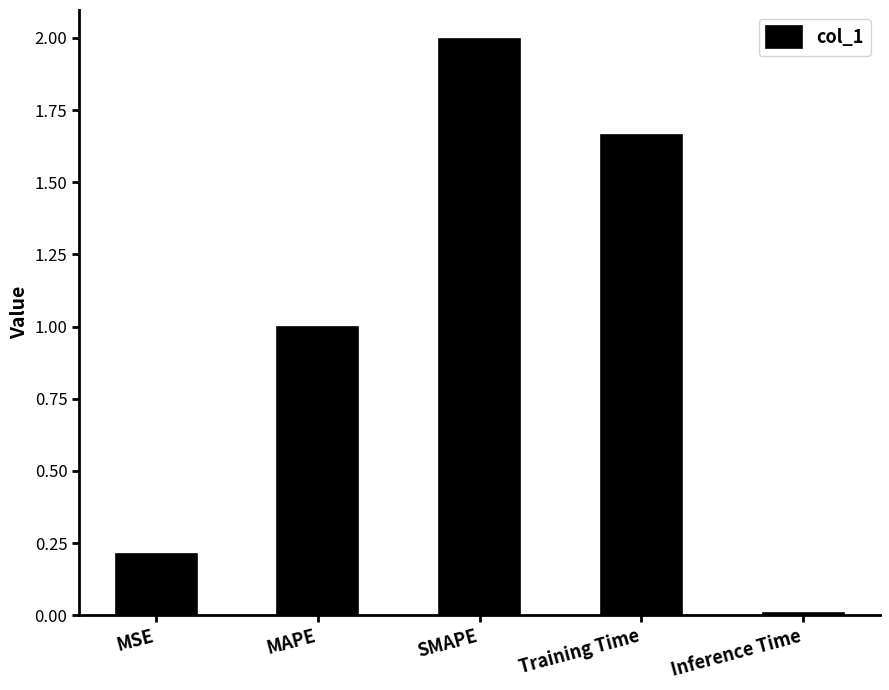

The value at MSE is 0.3. True or false?

False